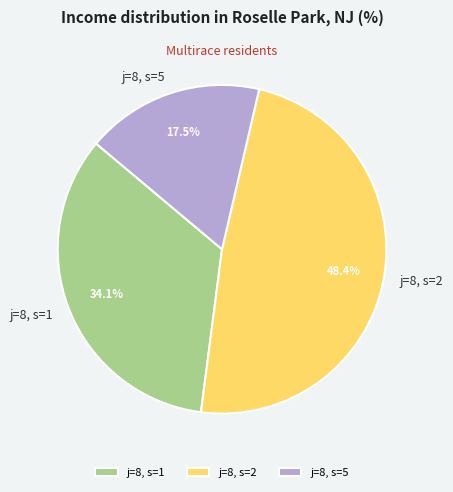

What is the largest slice in the pie chart?

j=8, s=2